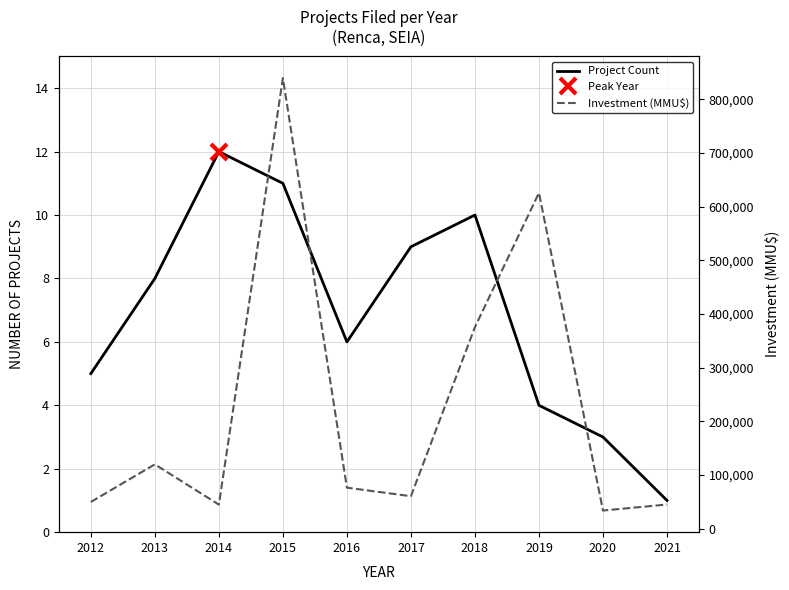

Which series has the widest spread of values?

Investment (MMU$)